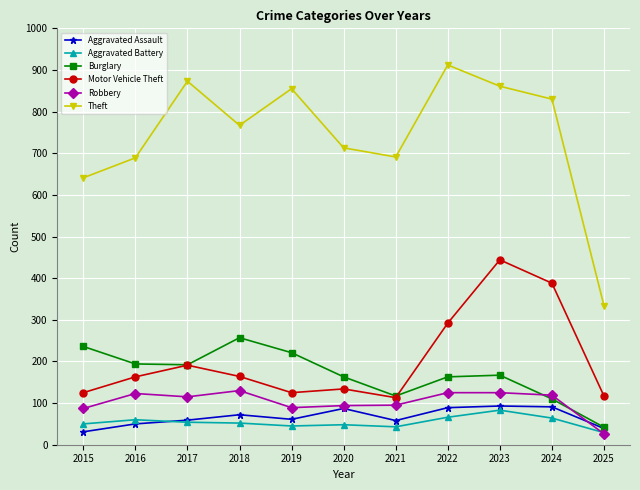

At which category does Burglary reach its first local peak?

2018